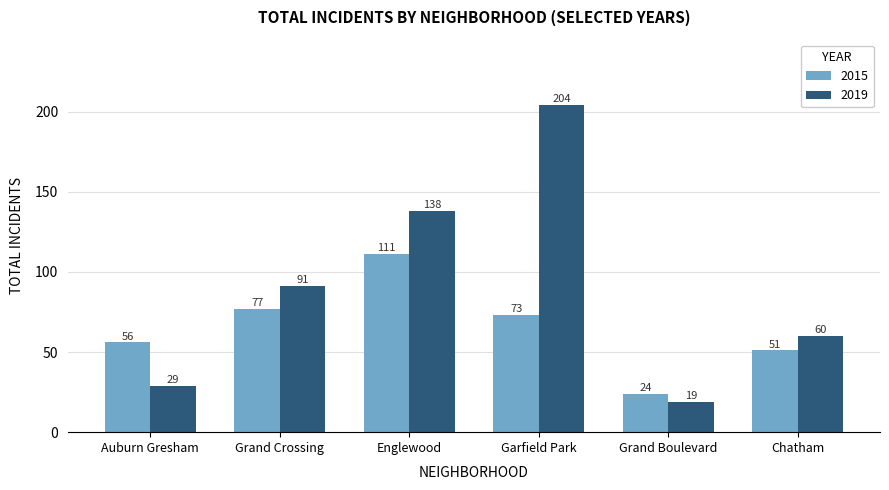

At which label is 2019 closest to 111?

Grand Crossing